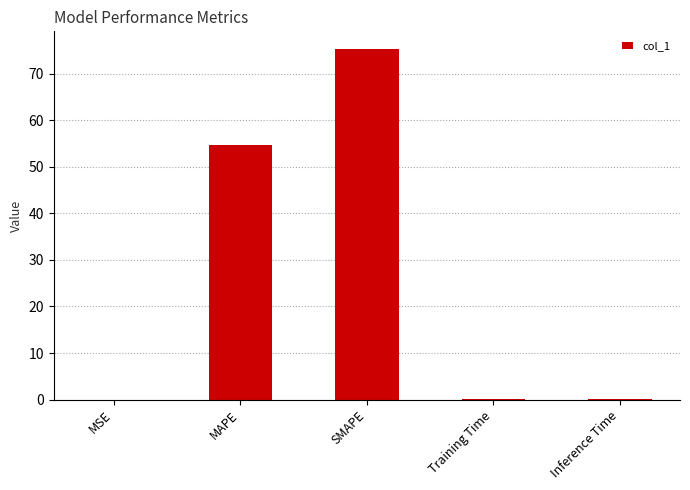

What is the approximate value at Training Time?

0.2